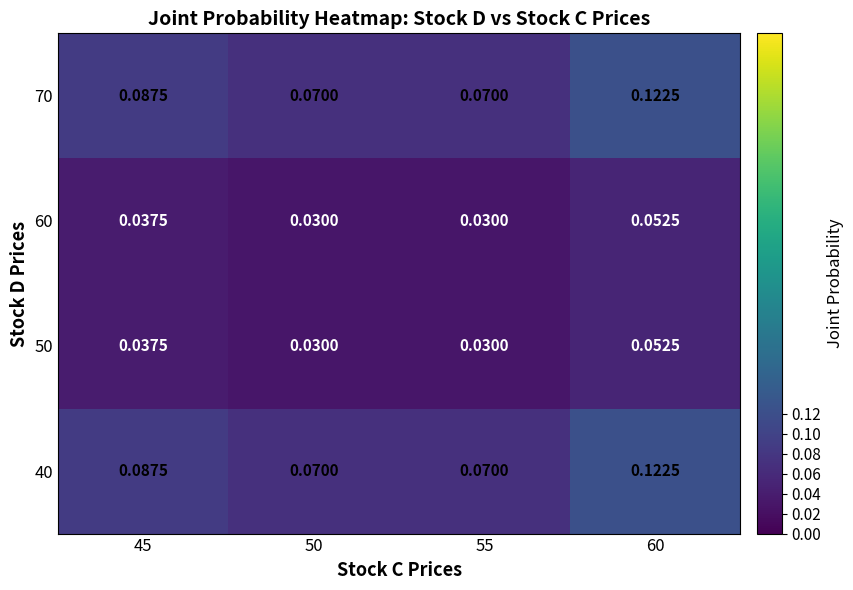

Is the value of 70 at 60 greater than the value of 50 at 55?

Yes